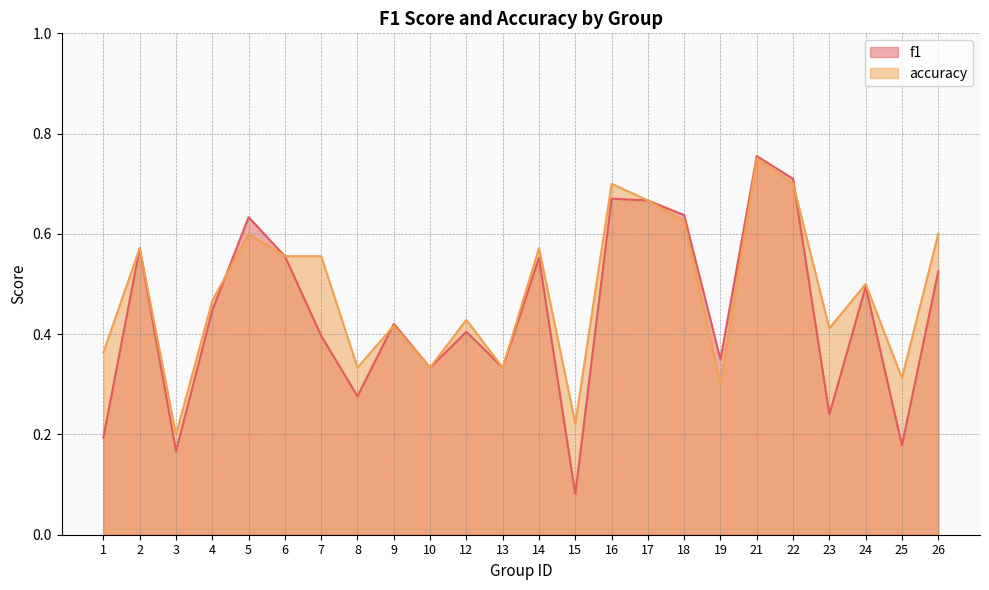

What is the difference between the accuracy values at 25 and 18?

0.3